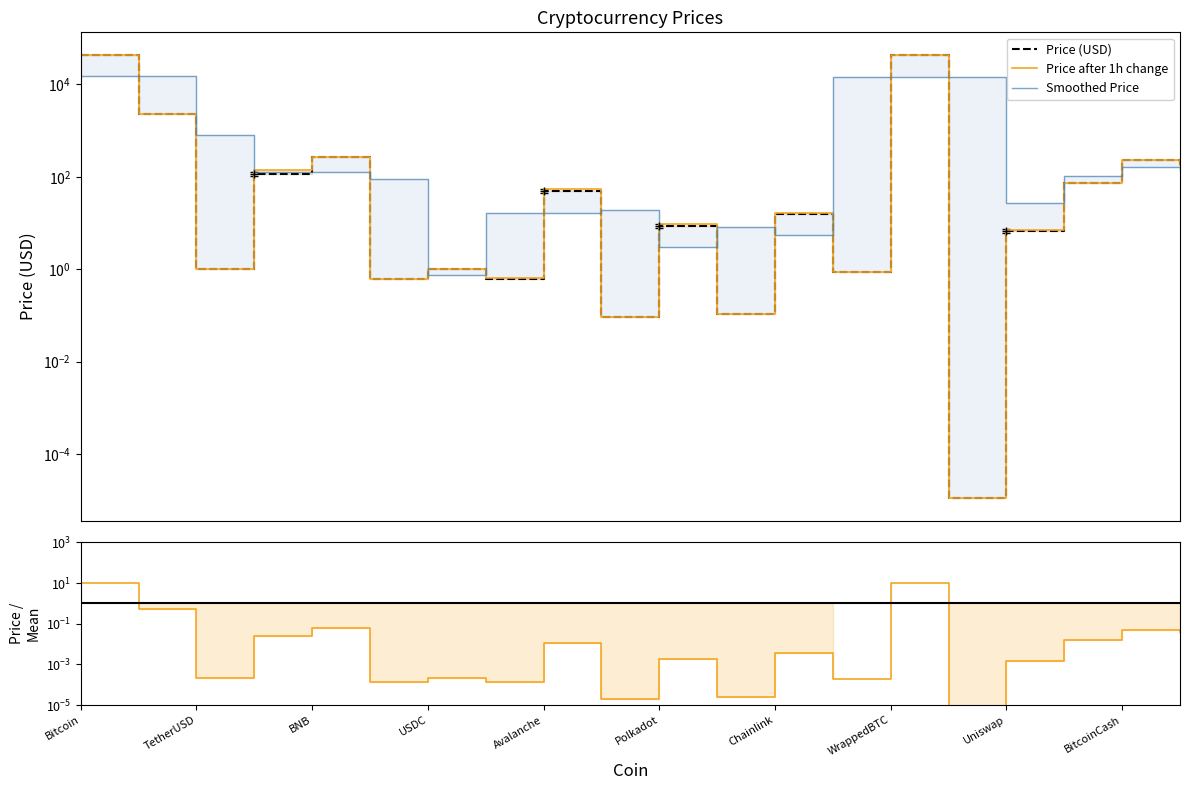

Where does the Price (USD) series first go above 15?

Bitcoin